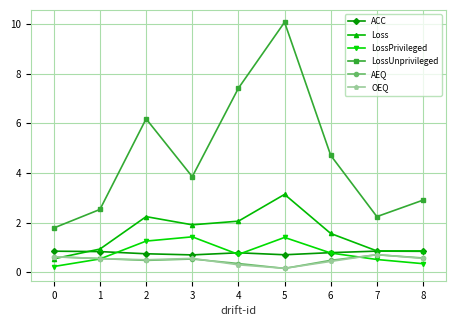

True or false: AEQ has more than 1 interior local peaks.

True